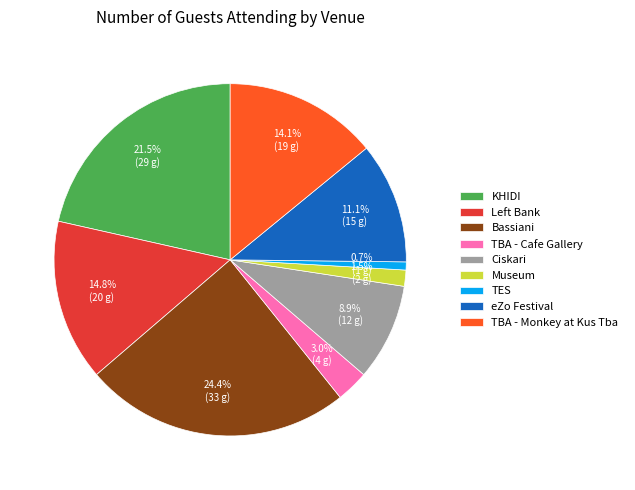

Rank the categories by value from lowest to highest.

TES, Museum, TBA - Cafe Gallery, Ciskari, eZo Festival, TBA - Monkey at Kus Tba, Left Bank, KHIDI, Bassiani